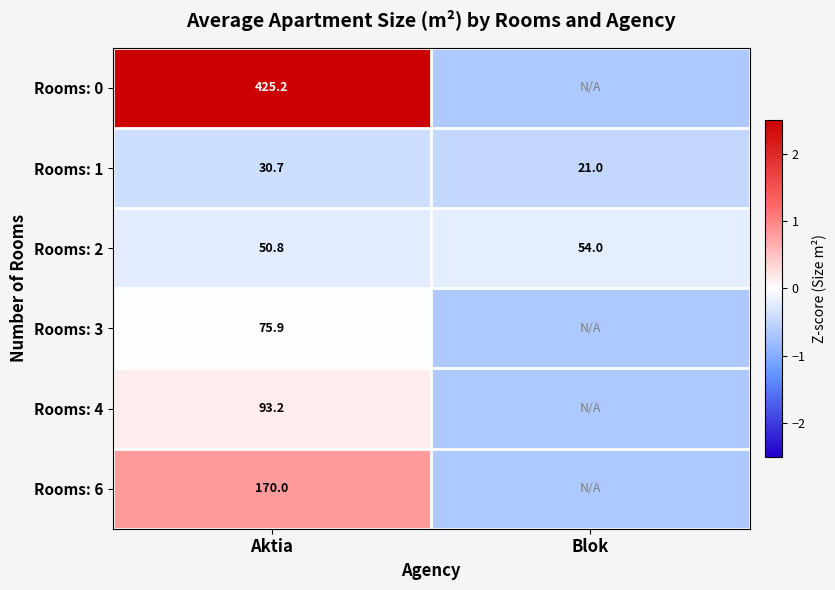

At which label does Rooms: 2 reach its peak?

Blok